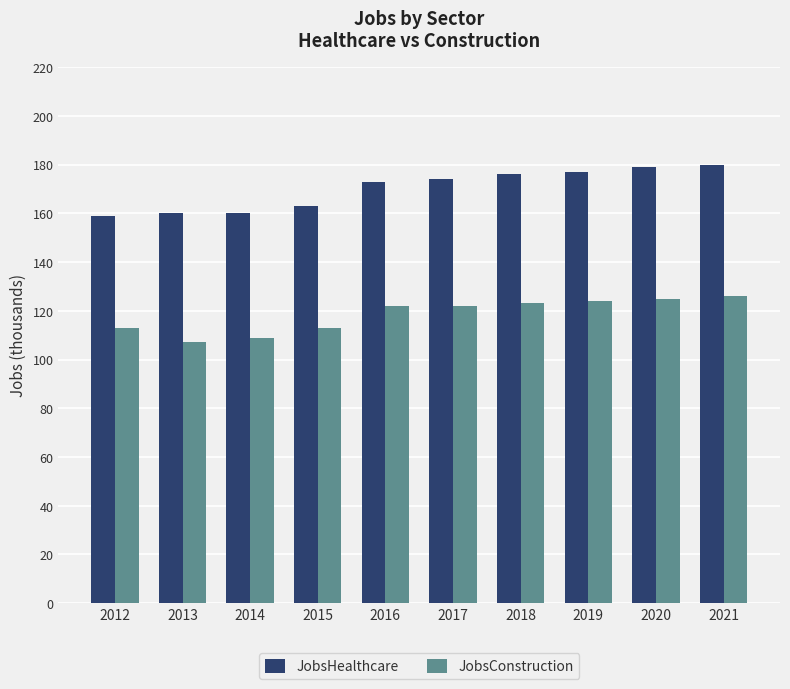

Reading left to right, list all the values displayed in this chart.

JobsHealthcare: 2012=159	2013=160	2014=160	2015=163	2016=173	2017=174	2018=176	2019=177	2020=179	2021=180
JobsConstruction: 2012=113	2013=107	2014=109	2015=113	2016=122	2017=122	2018=123	2019=124	2020=125	2021=126